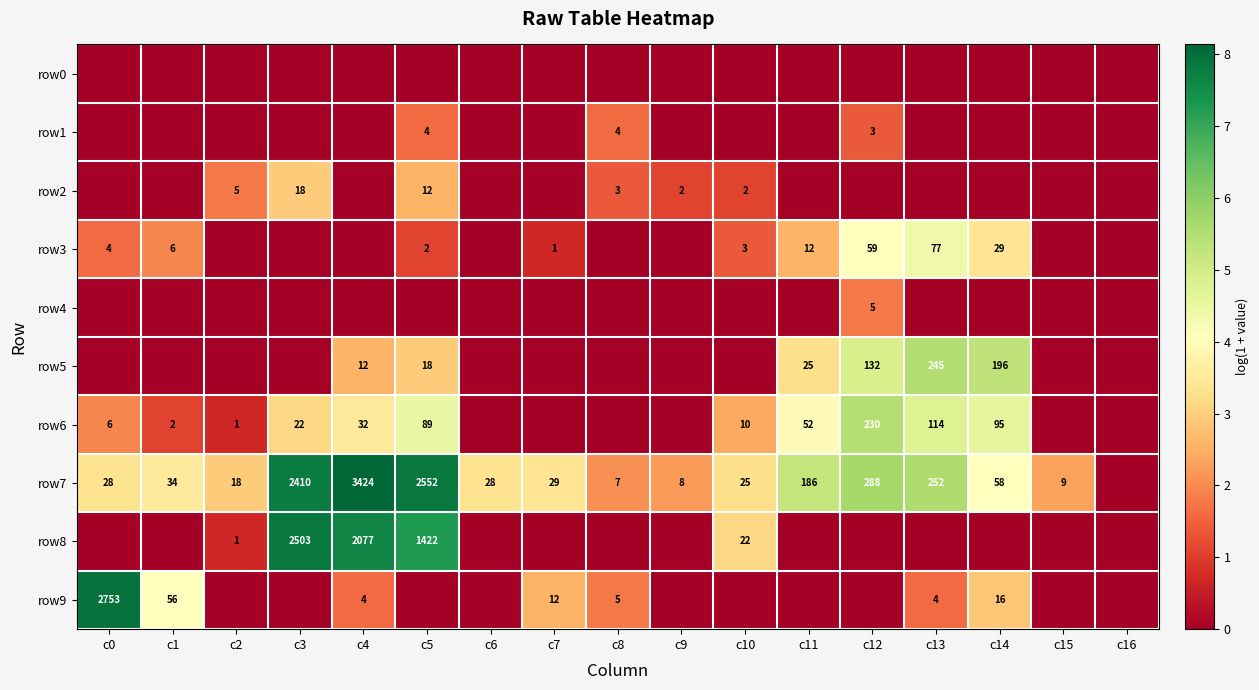

True or false: row7 has a value of 3424 at c4.

True